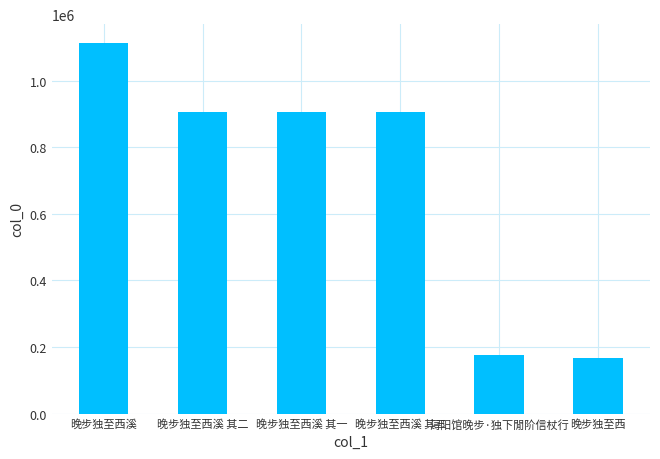

What position from the left is 晚步独至西溪 其三?

4